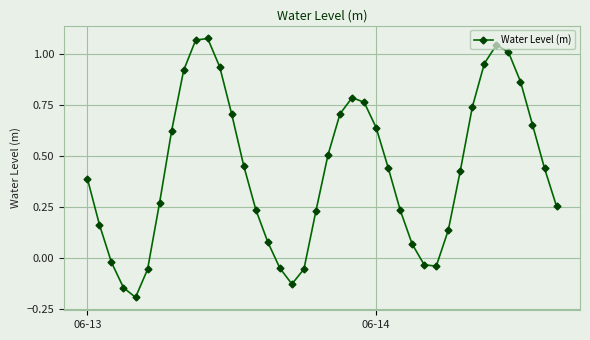

What is the sum of all values?

17.1